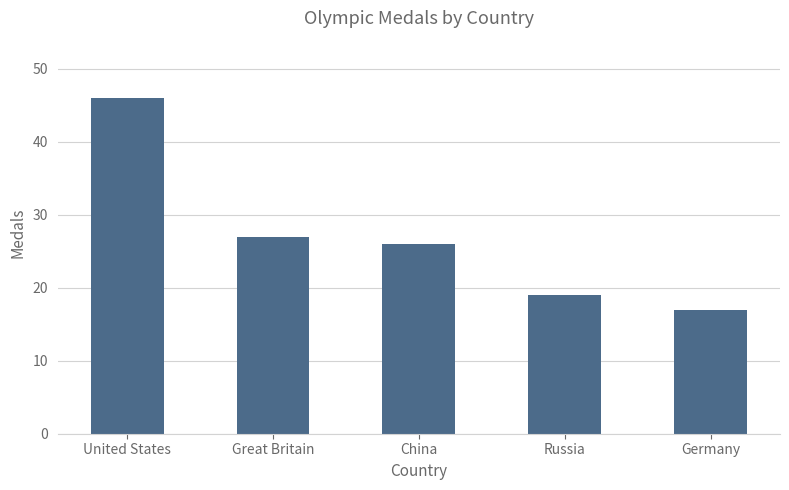

Reading left to right, what are all the values shown in this chart?

46	27	26	19	17